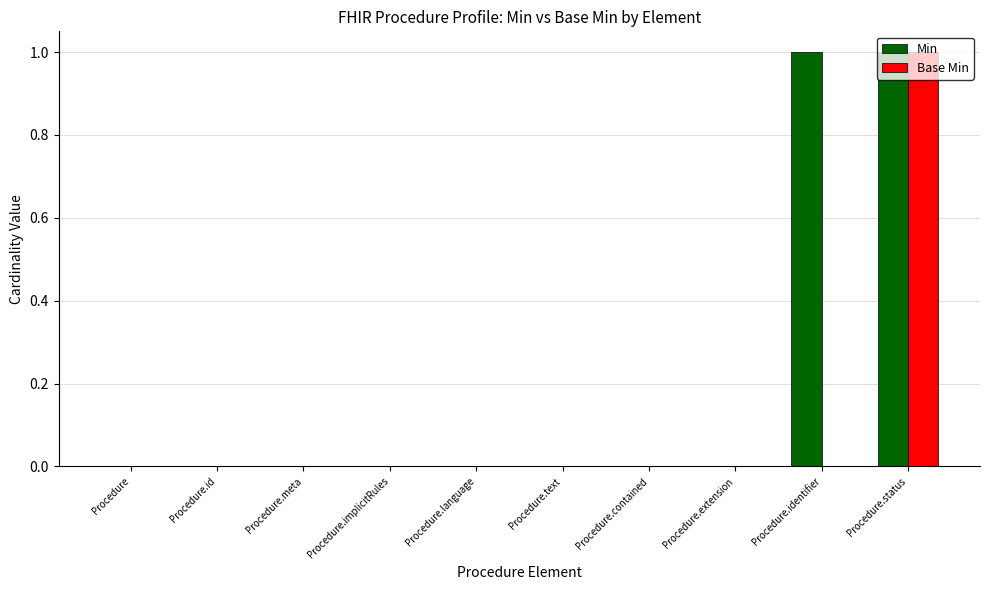

Reading left to right, transcribe all the data shown in this chart.

Min: 0	0	0	0	0	0	0	0	1	1
Base Min: 0	0	0	0	0	0	0	0	0	1